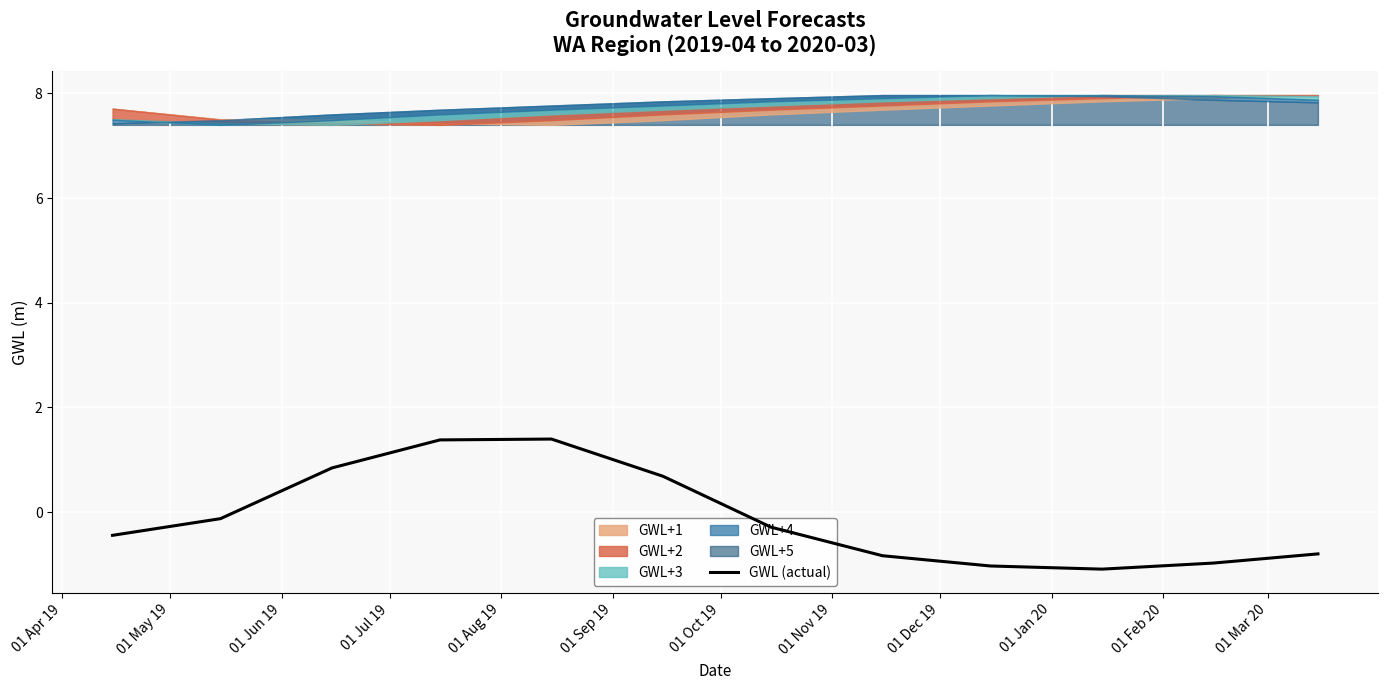

What is the maximum value for GWL (actual)?

1.4